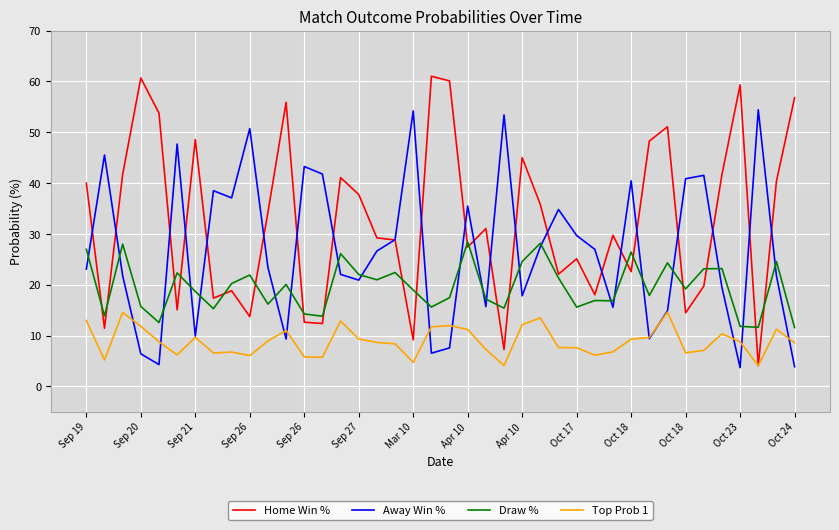

Which series has the largest total across all categories?

Home Win %